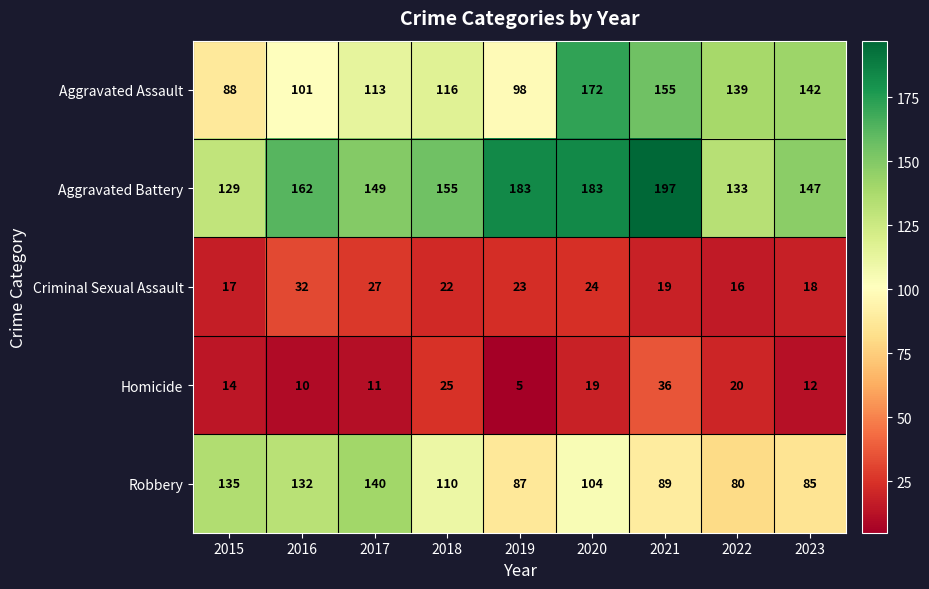

What is the total value across all series at 2022?

388